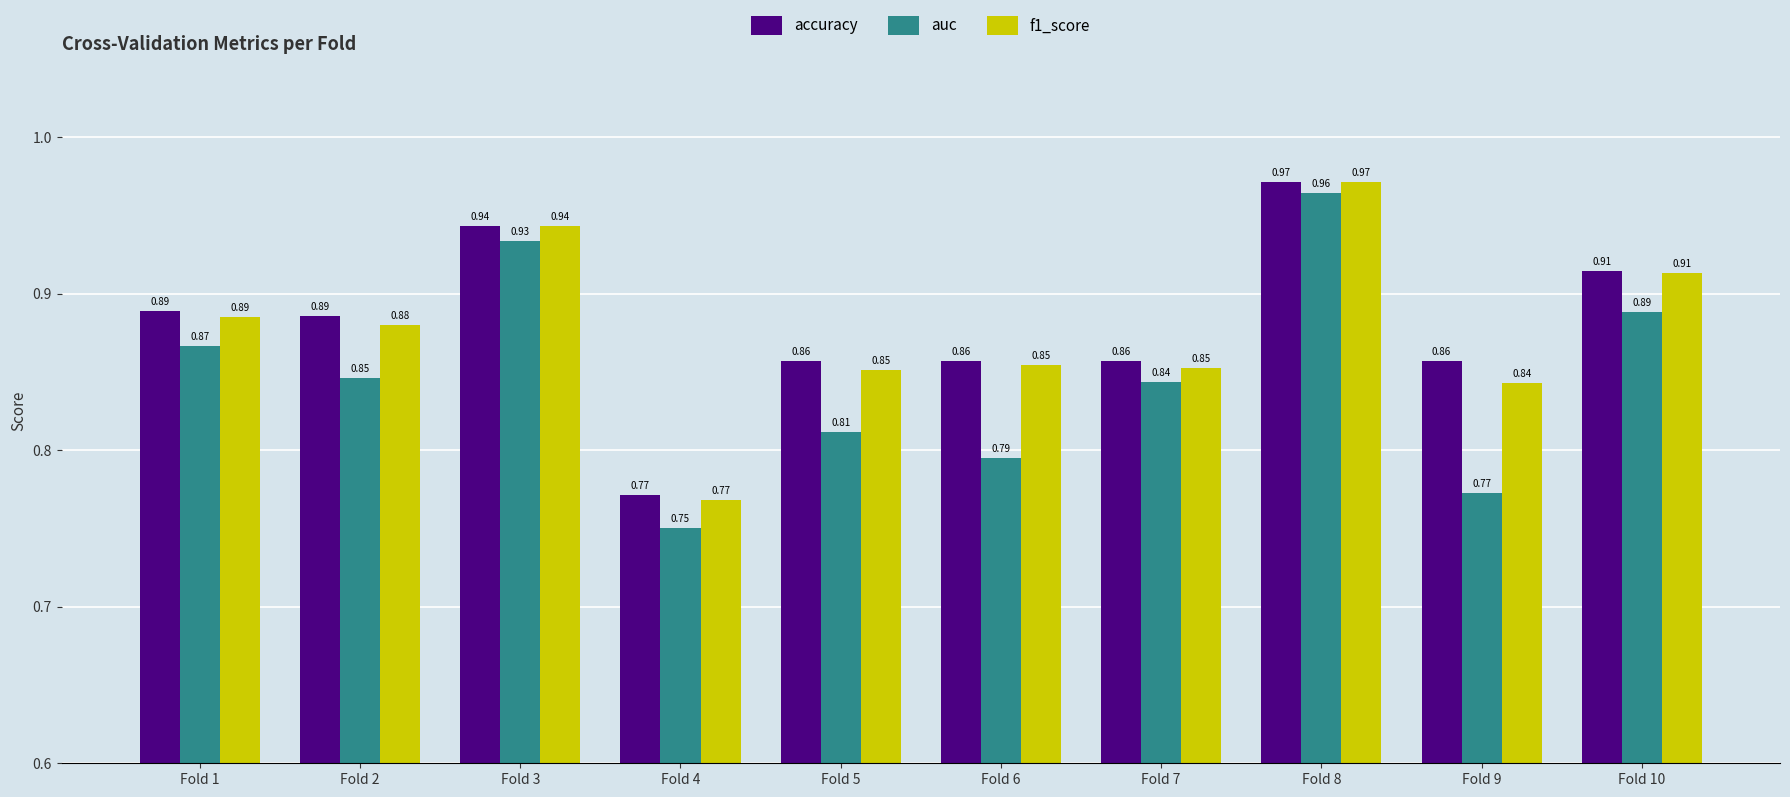

What are all the series names shown in the legend?

accuracy, auc, f1_score